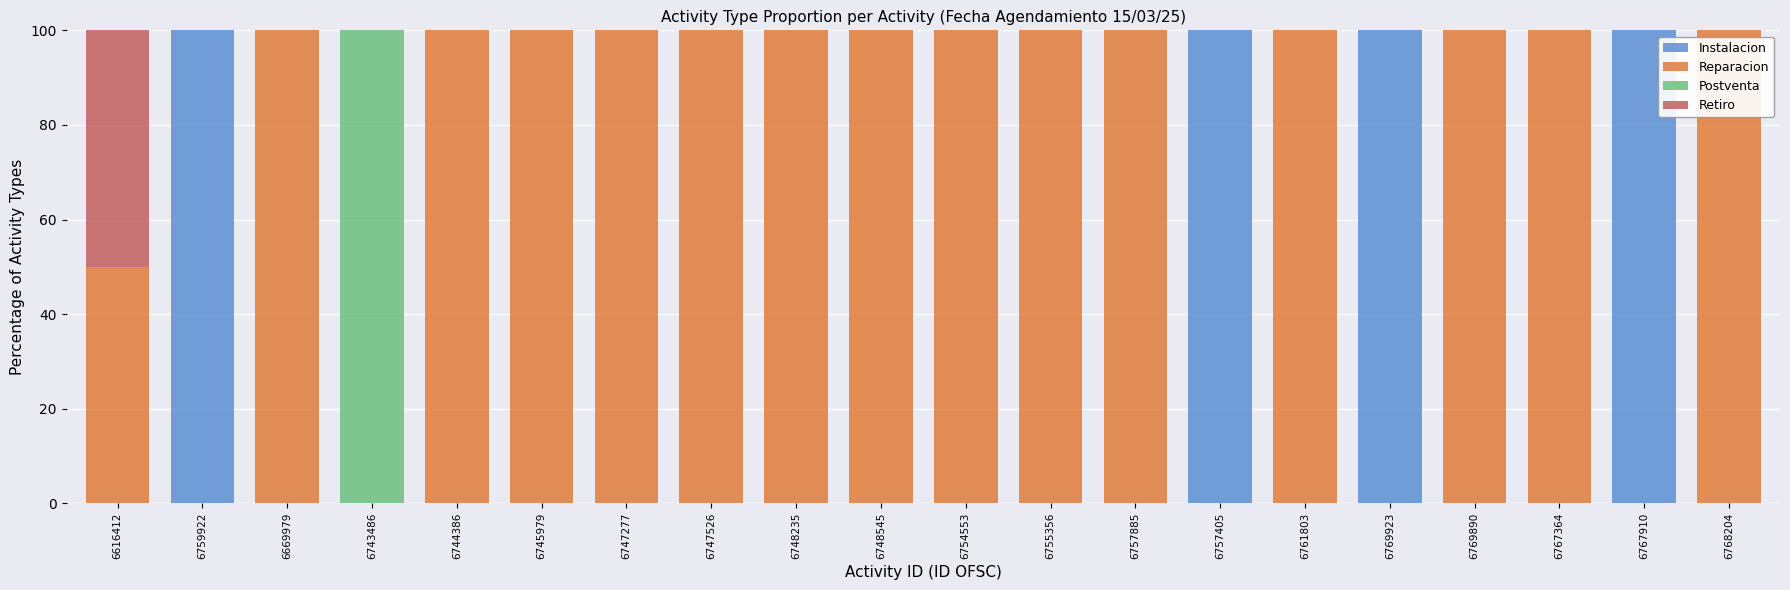

Where is Reparacion nearest to the value 50?

6616412